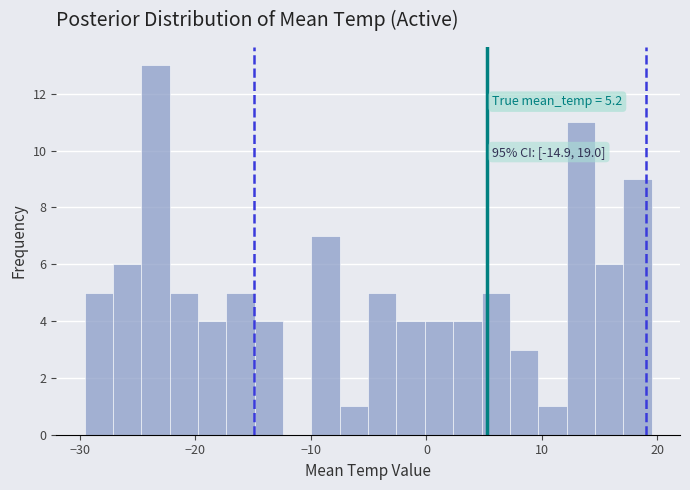

Read against the x-axis, roughly where is the centre of the tallest bar?

-23